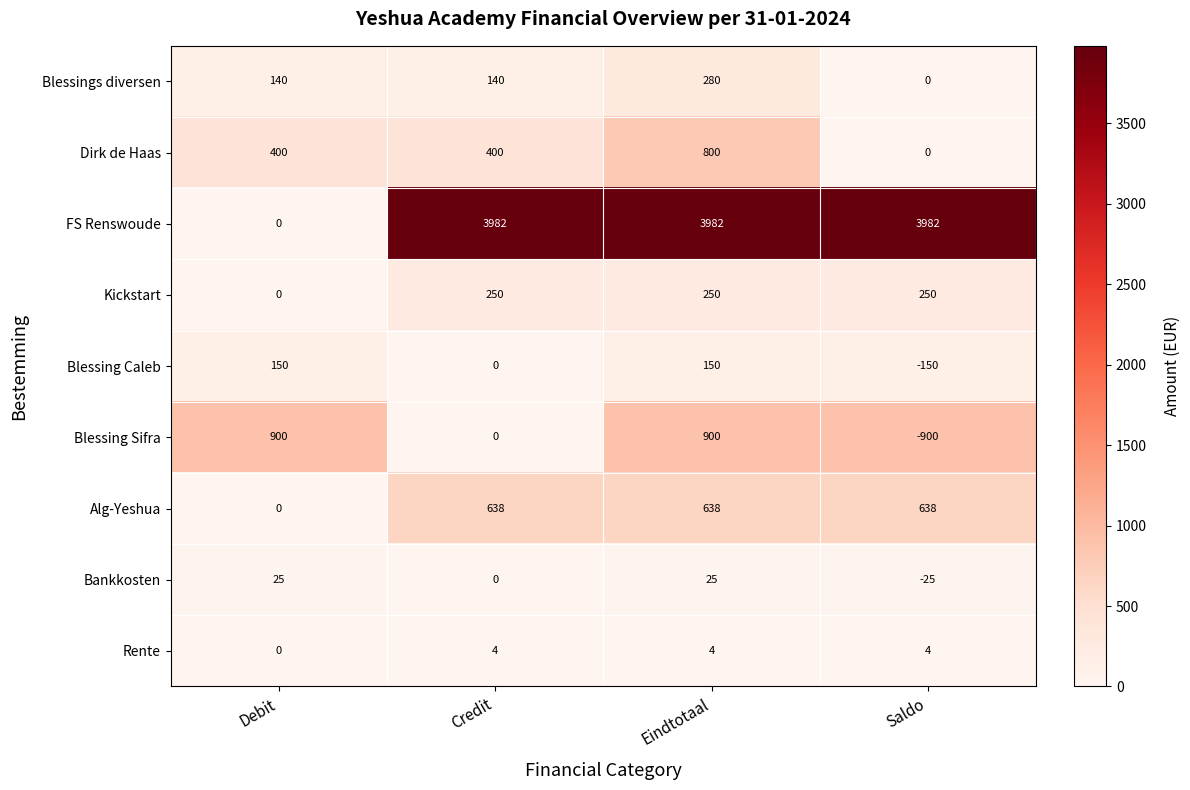

What is the minimum value shown in the chart?

-900